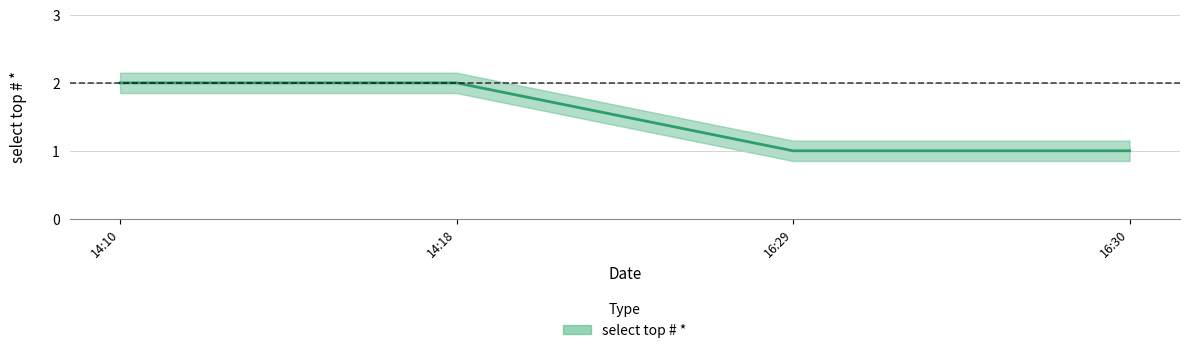

What is the value of the 2nd point from the left?

2